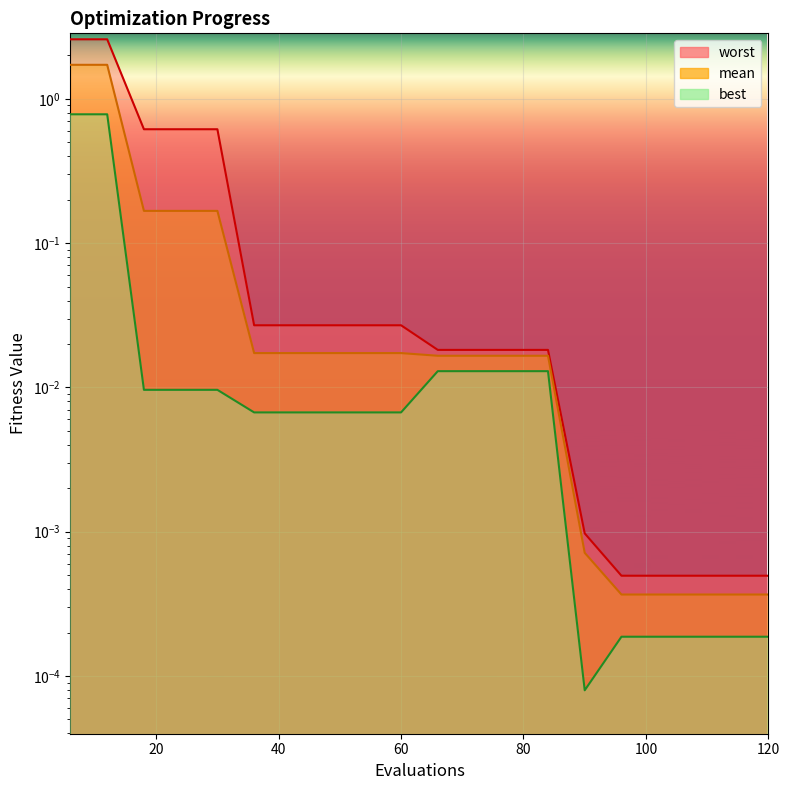

How many lines are shown in the chart?

3